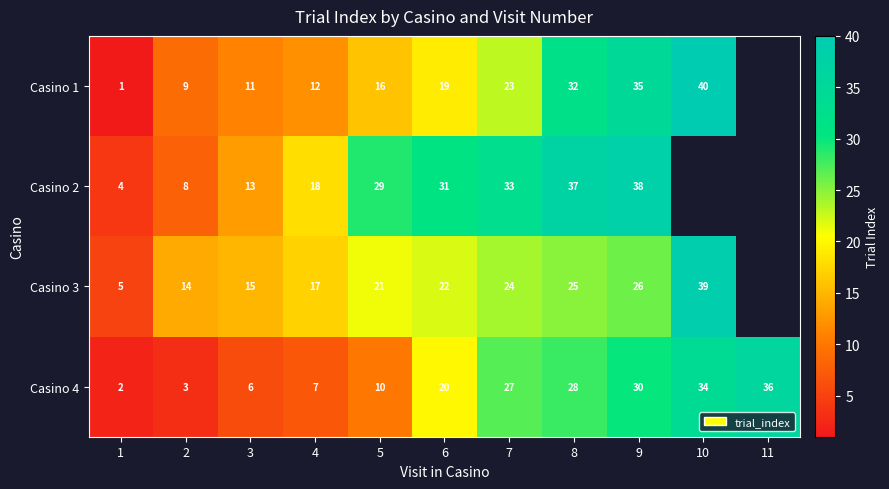

At 5, list the series in order from largest to smallest.

Casino 2, Casino 3, Casino 1, Casino 4